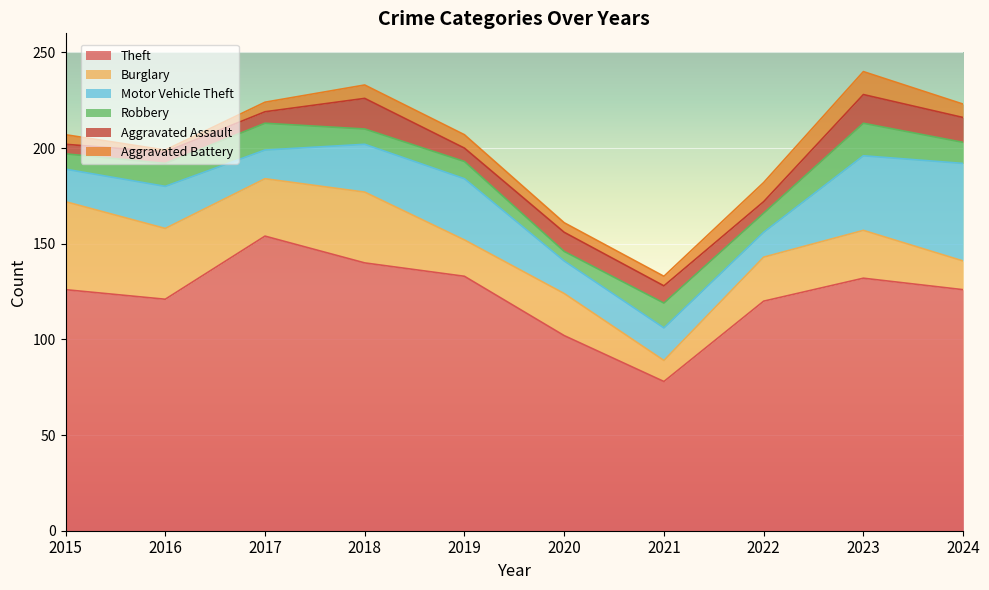

The value of Aggravated Battery at 2016 is 0. True or false?

False